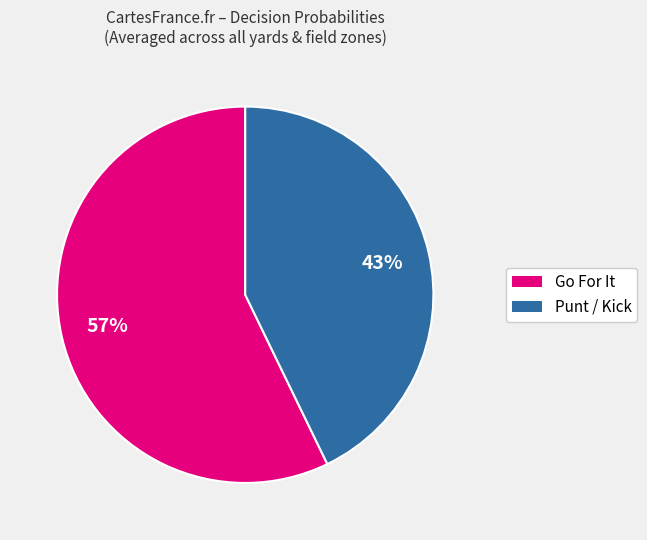

To the nearest percent, what is the difference between the largest and smallest slice percentages?

14%